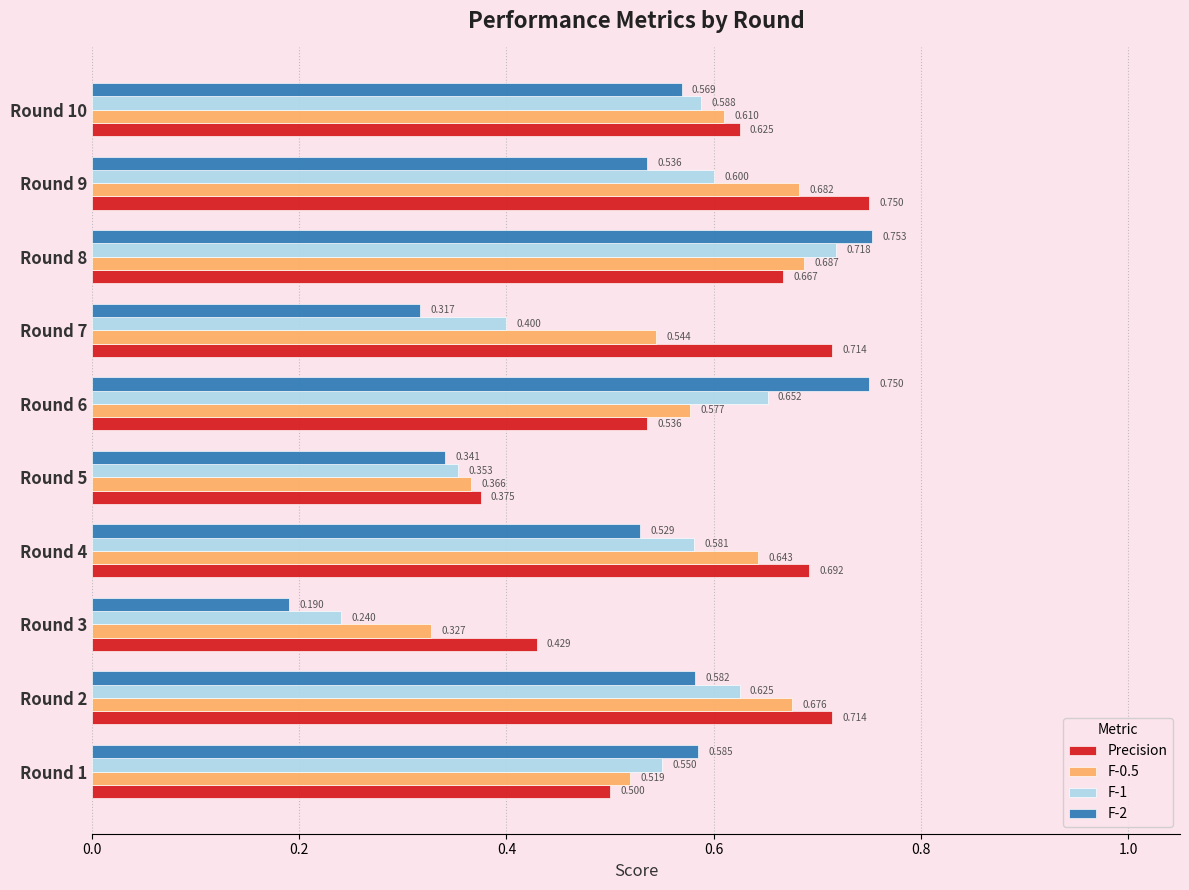

Between Round 5 and Round 9, which series saw the biggest shift?

Precision